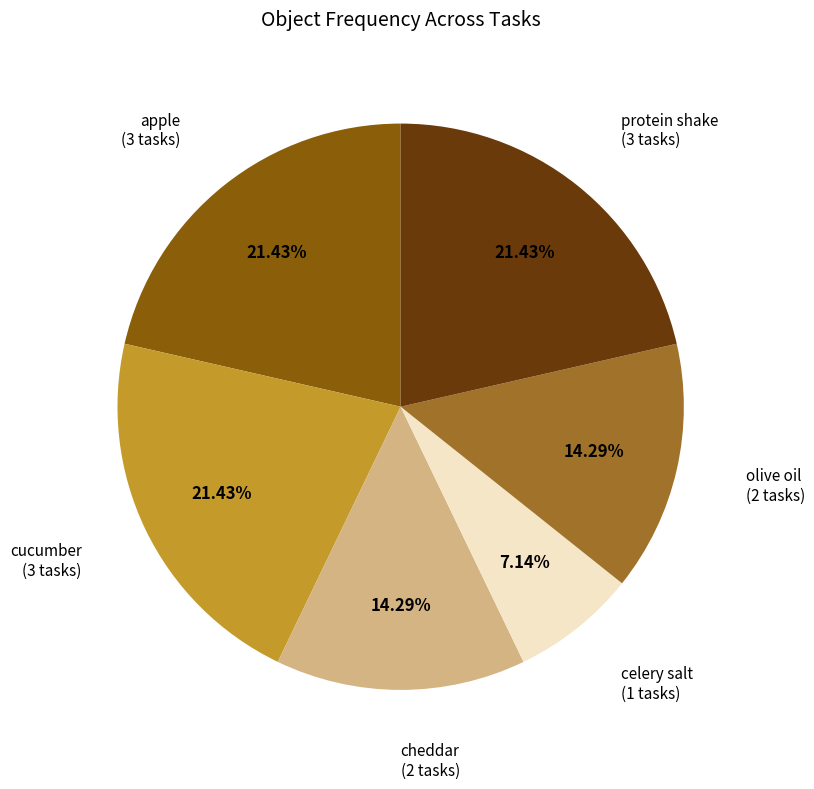

Is there any slice that represents more than half of the pie?

No